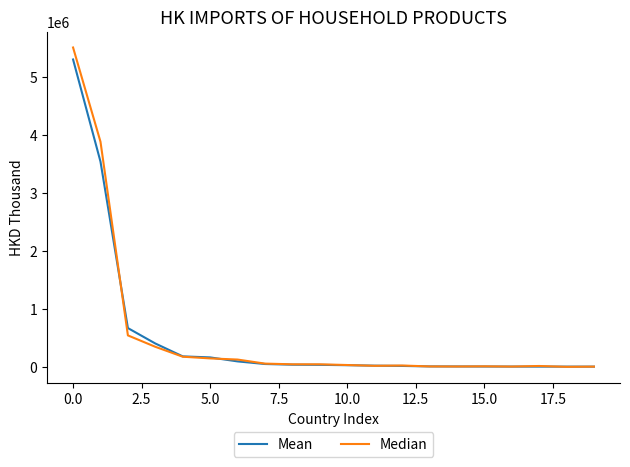

What is the highest value of the Mean series?

5298925.3